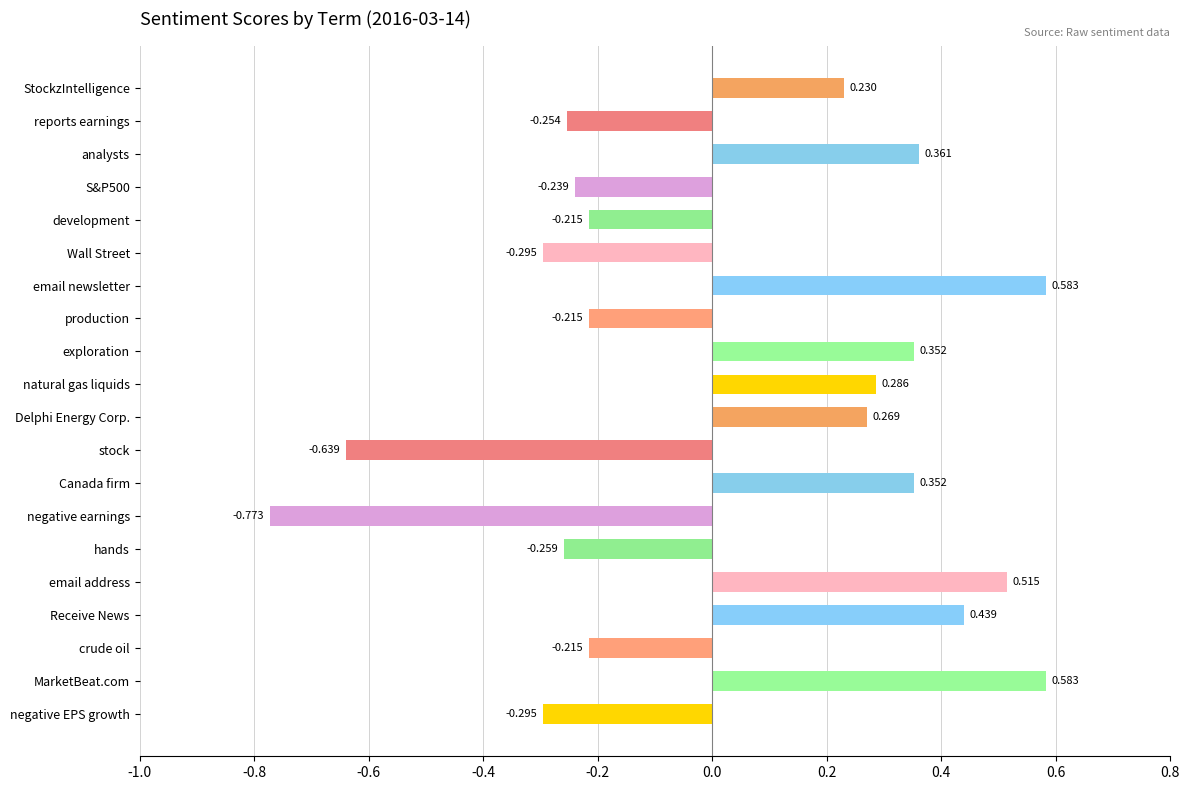

Which category has the lowest value across all series?

negative earnings